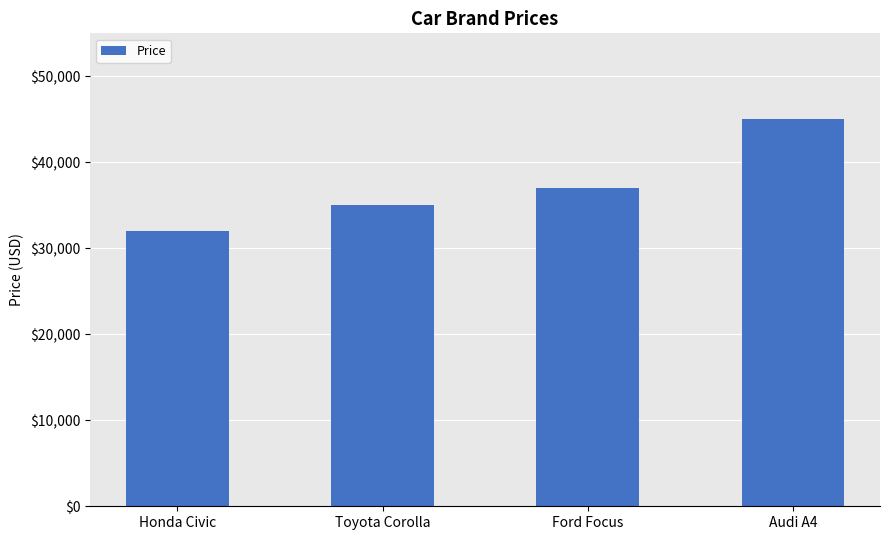

The chart shows a value of 18035 at Honda Civic. True or false?

False